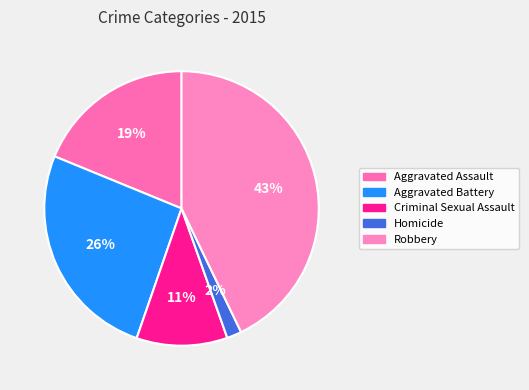

How many segments does this pie chart have?

5